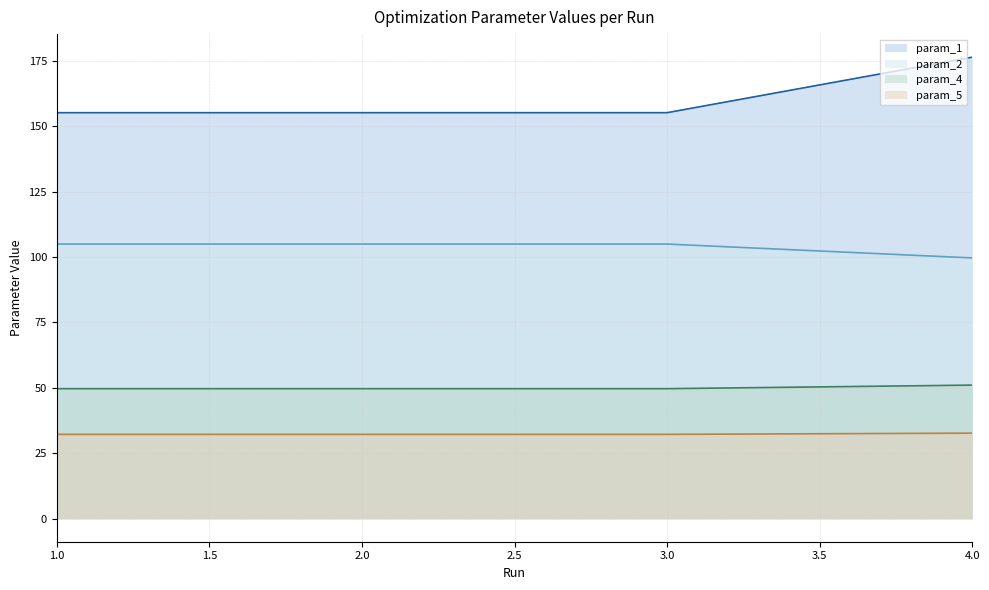

What is the value of the param_4 point at the 1st from the left?

49.7